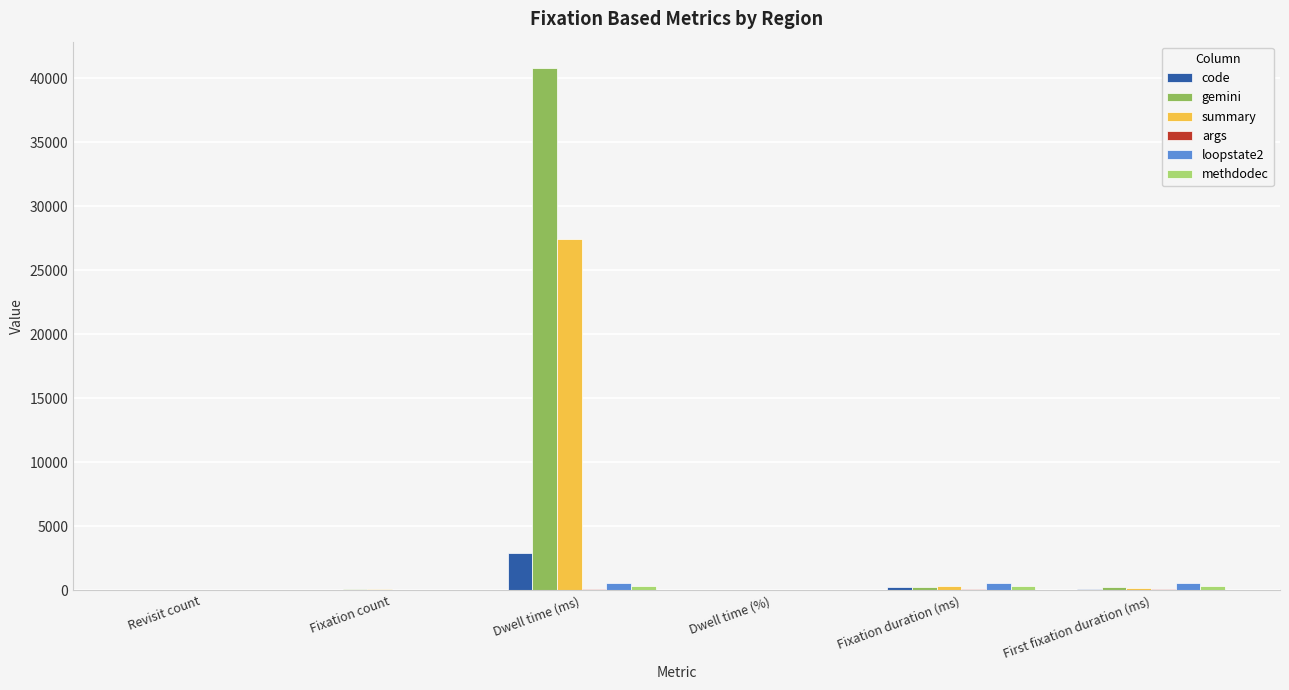

What is the sum of all gemini values?

41571.9